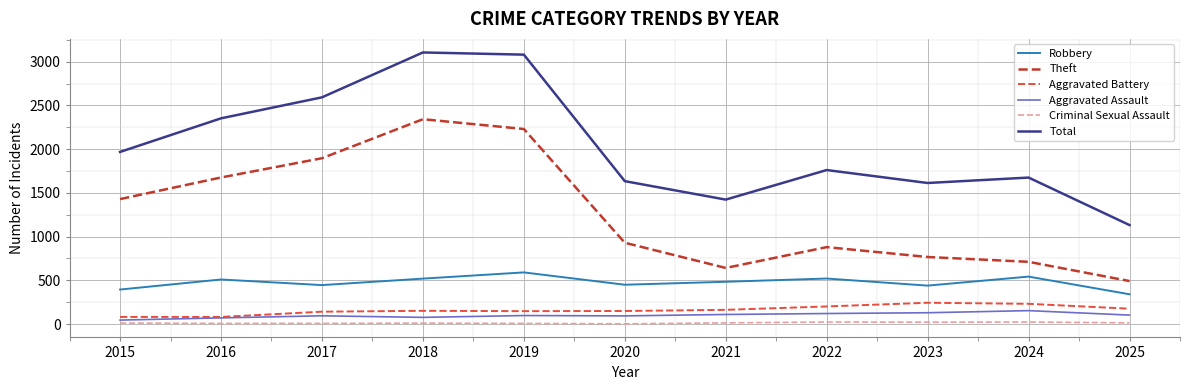

What is the difference between the second highest and minimum values in the Theft series?

1738